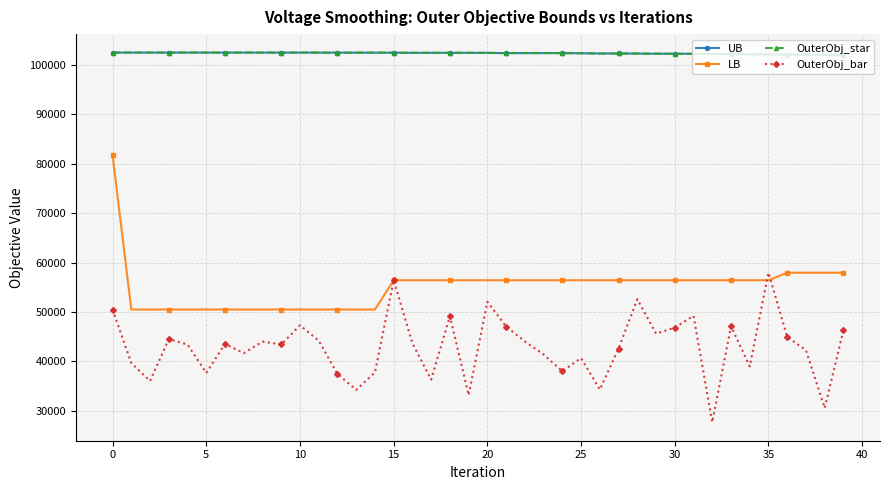

Which series has the largest range (max minus min)?

LB